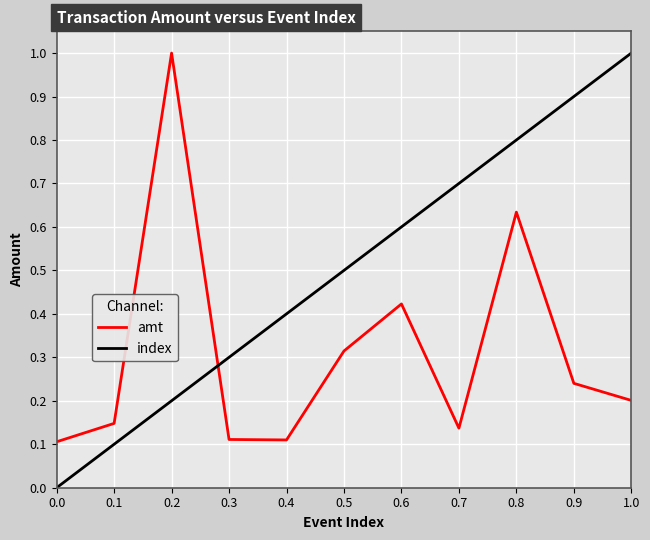

Rank the series by their average value, from lowest to highest.

amt, index